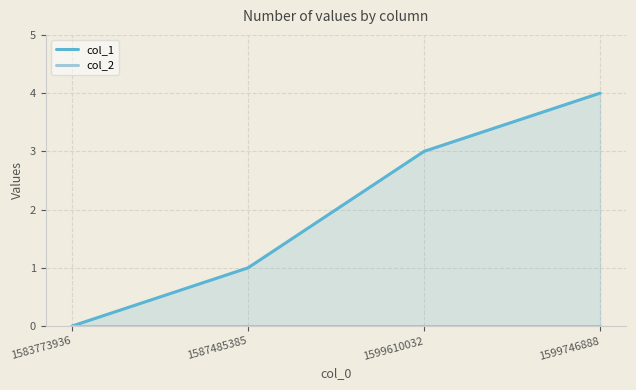

True or false: col_2 has more than 0 points higher than both neighbors.

False